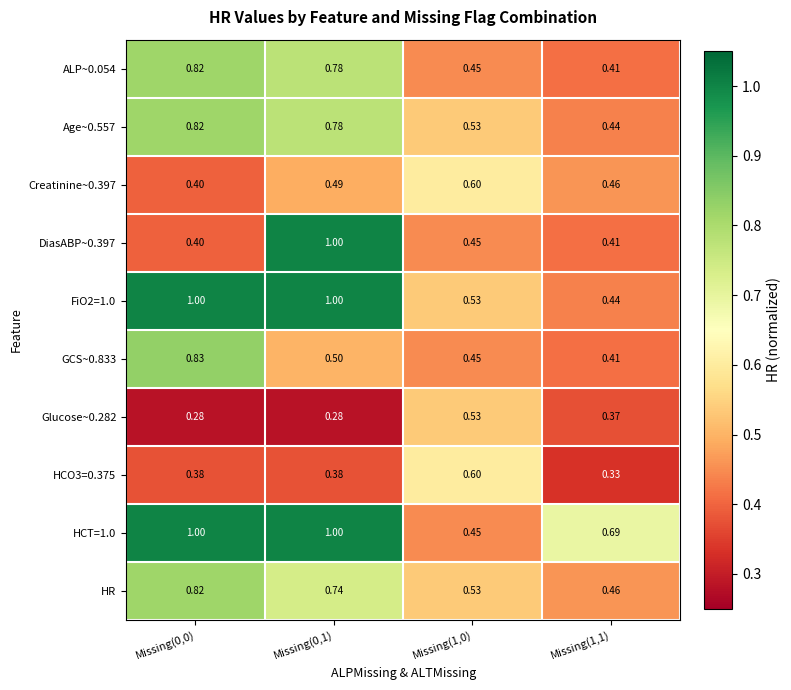

Is the value of Glucose~0.282 at Missing(1,1) greater than the value of HCO3=0.375 at Missing(1,1)?

Yes